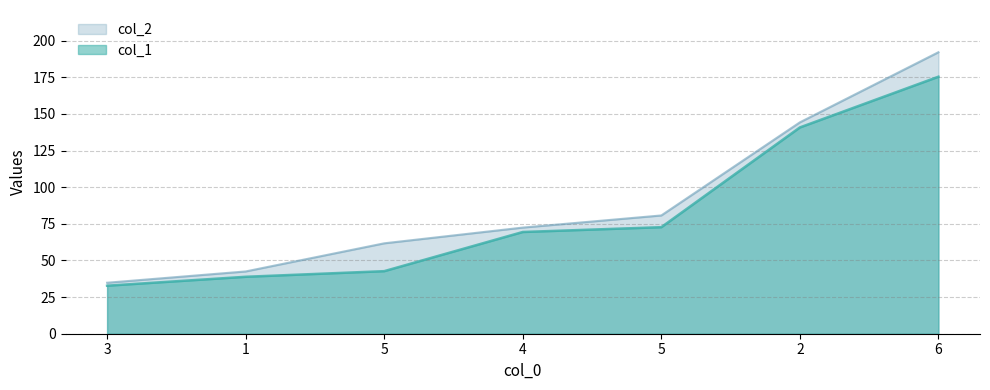

What is the value of the col_1 point at the 4th from the left?

69.5